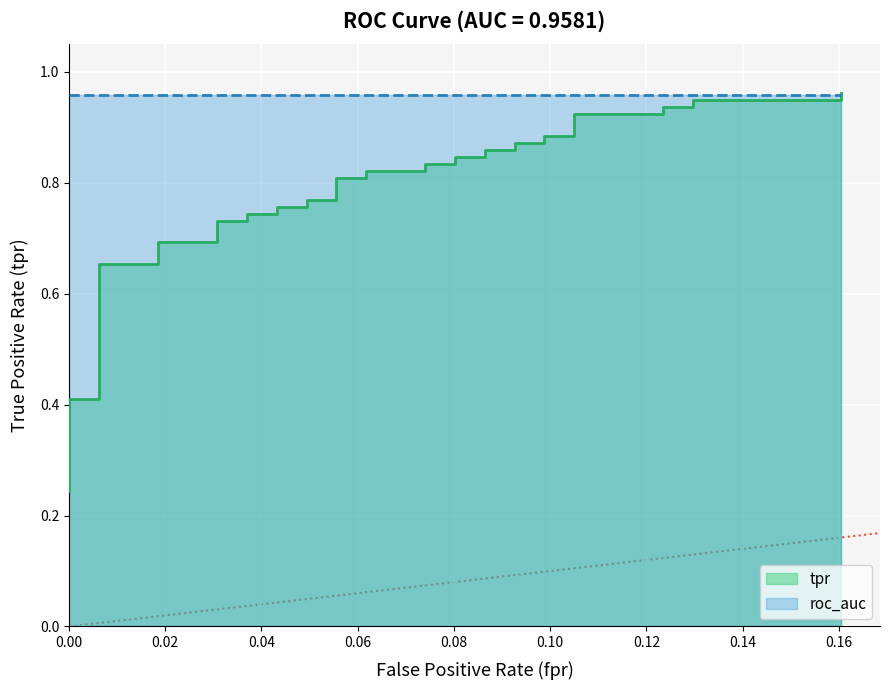

How many categories are shown in the chart?

40